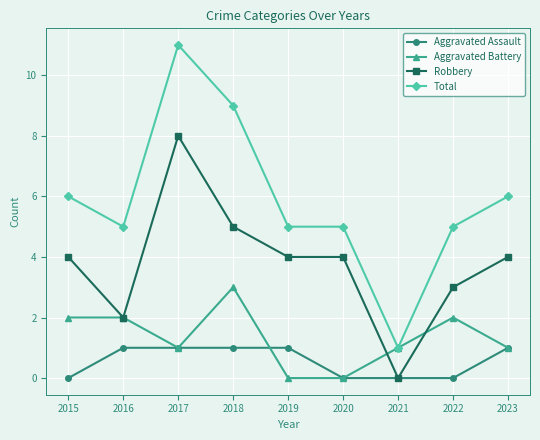

At how many categories does at least one series exceed 7?

2